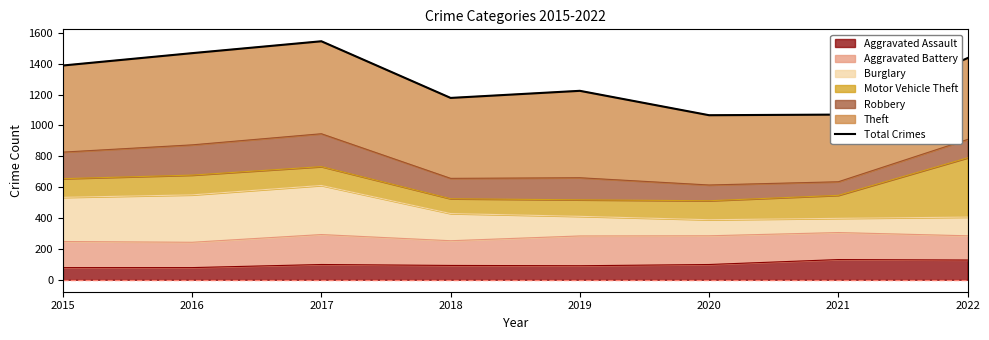

What is the ratio of the value at 2020 to the value at 2021?

1.0